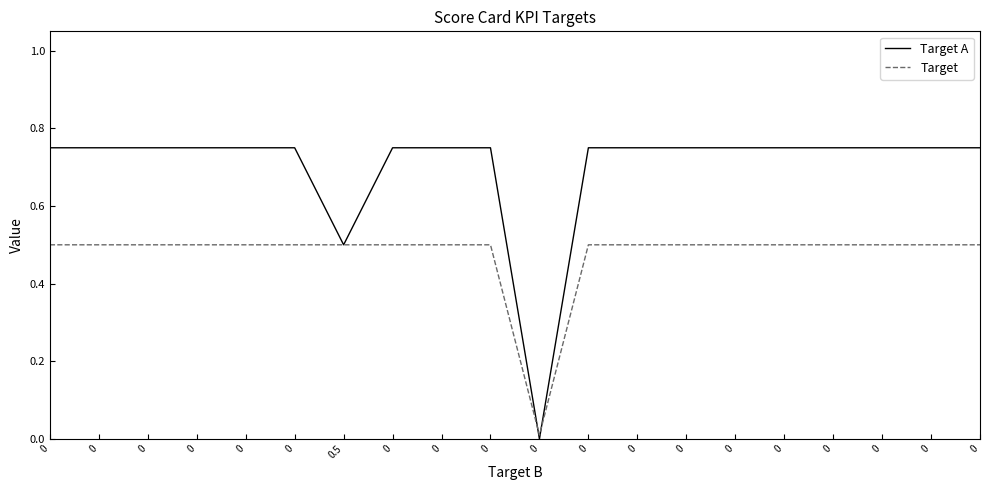

How many lines are shown in the chart?

2